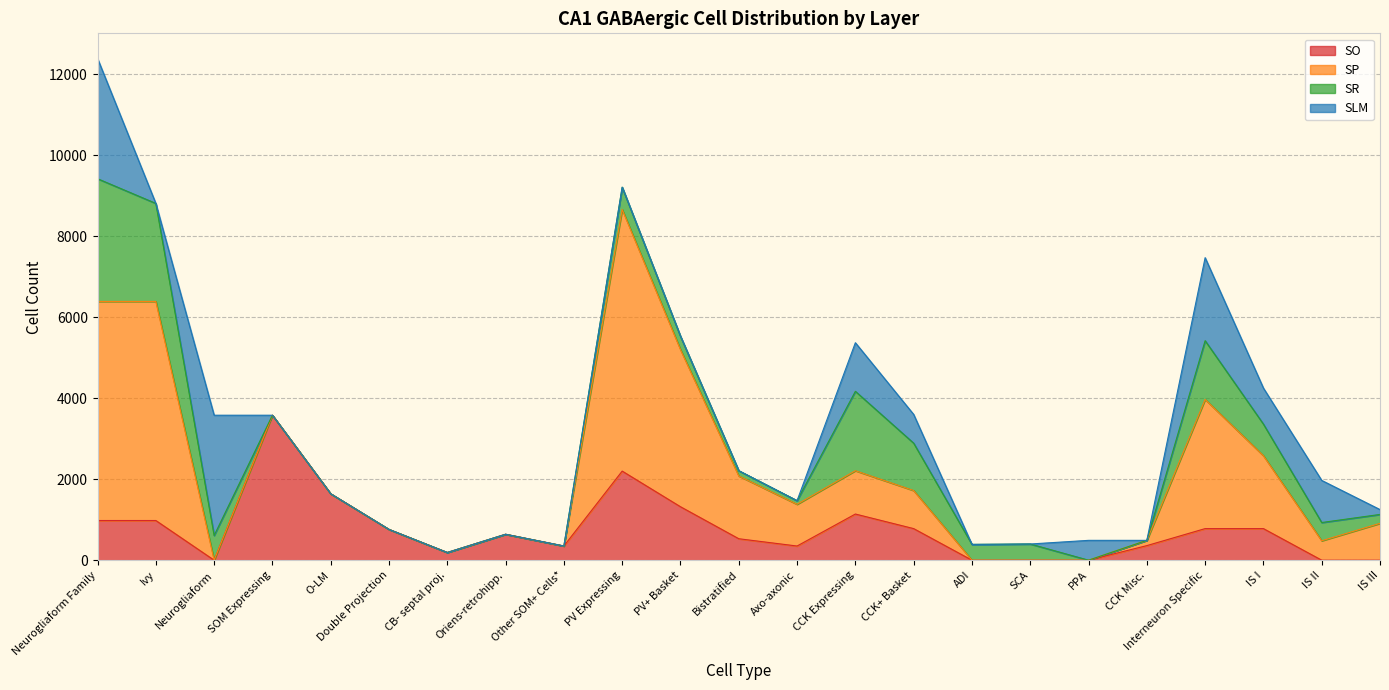

How many lines are shown in the chart?

4